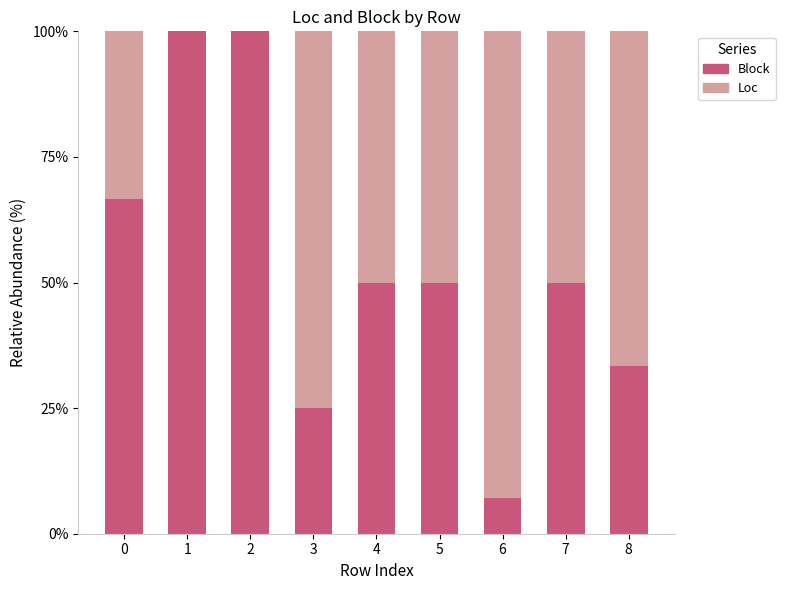

Are the bars horizontal?

No